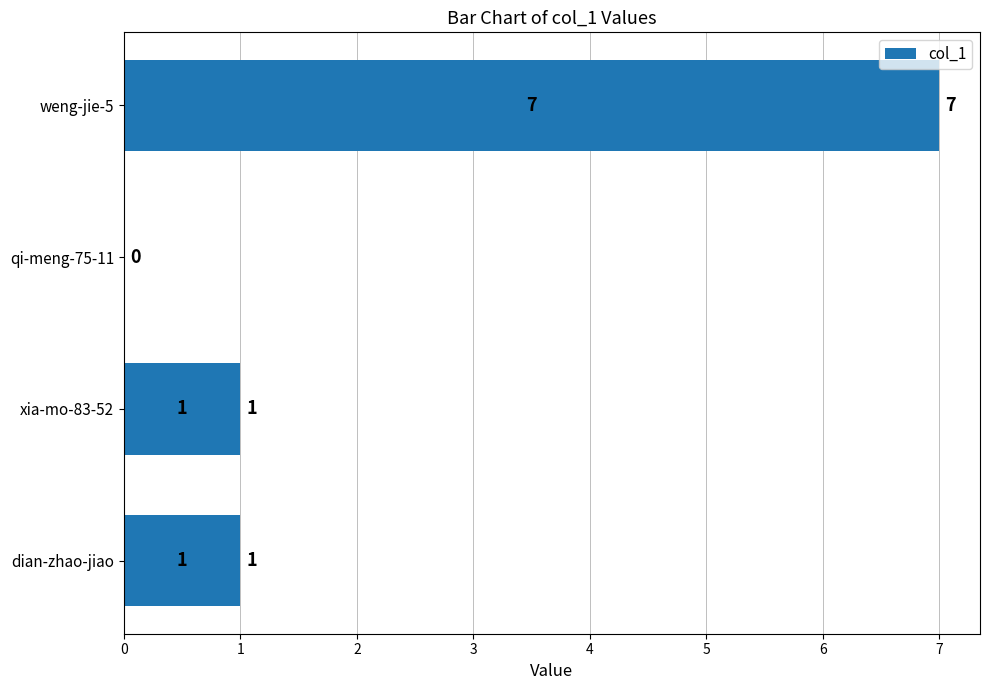

Between weng-jie-5 and xia-mo-83-52, which is larger?

weng-jie-5